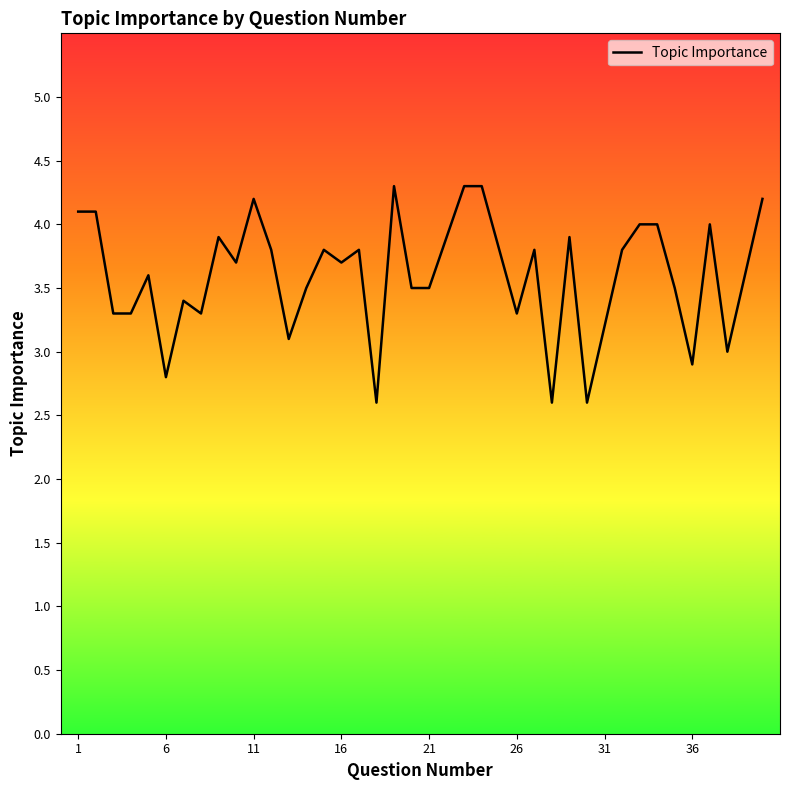

What is the maximum value shown in the chart?

4.3